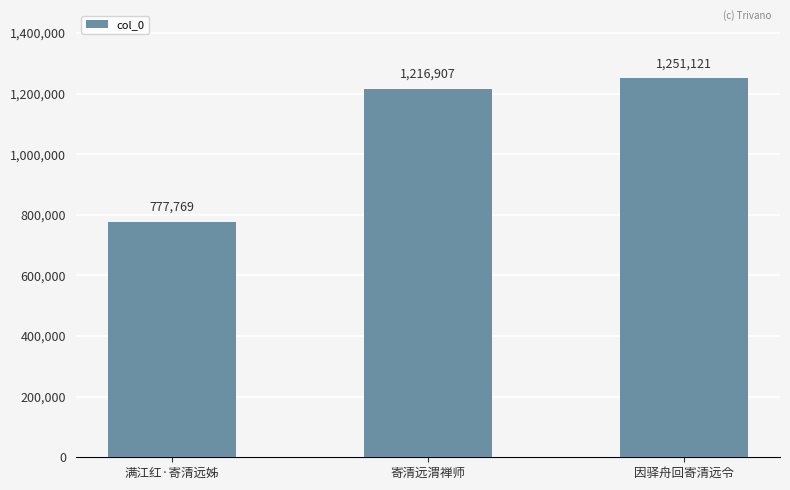

What is the average value?

1081932